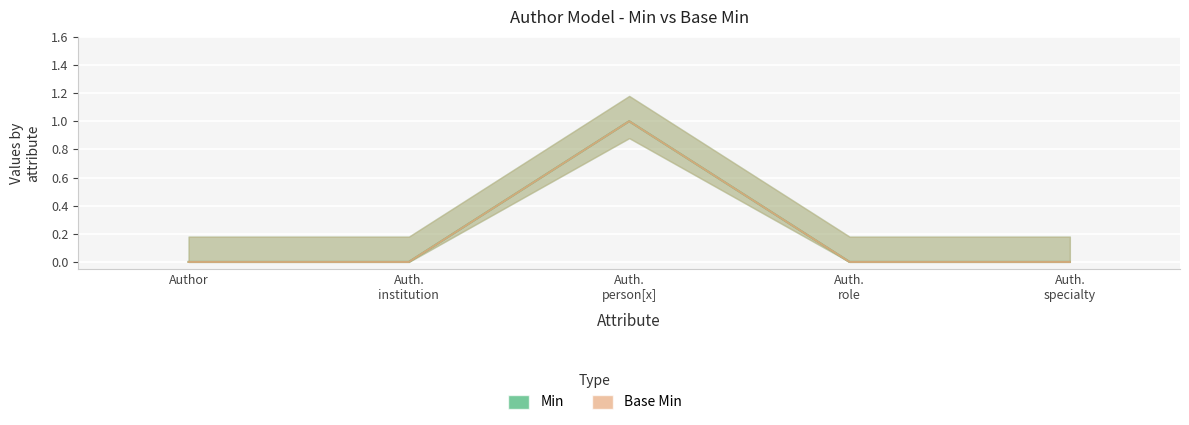

How many data points in Base Min are above 0?

1